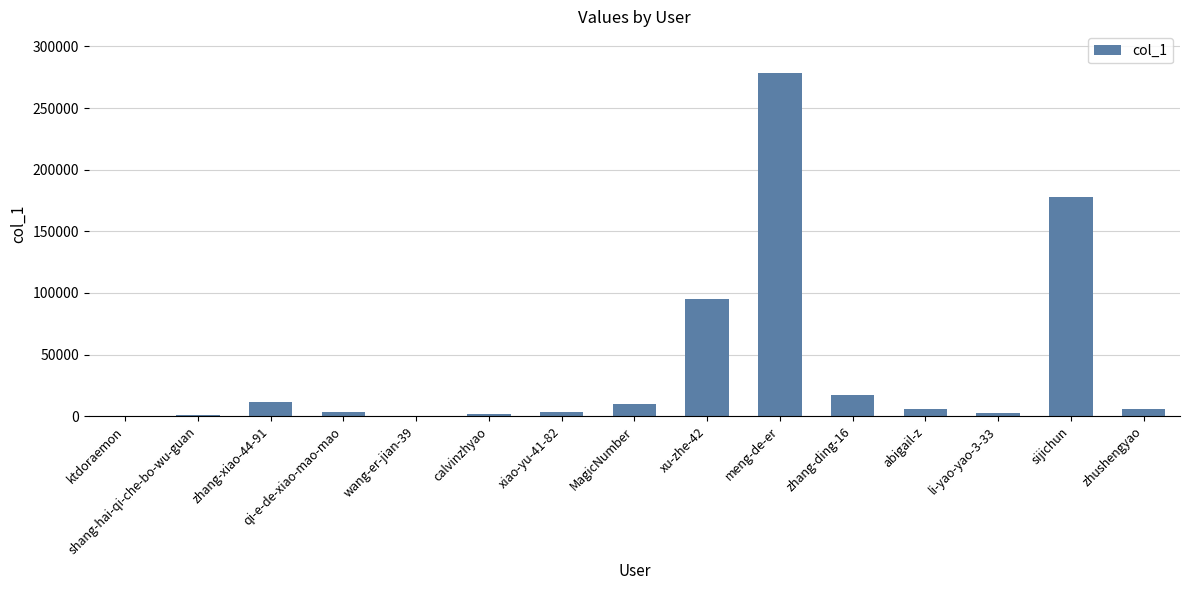

The value at sijichun is 178009. True or false?

True